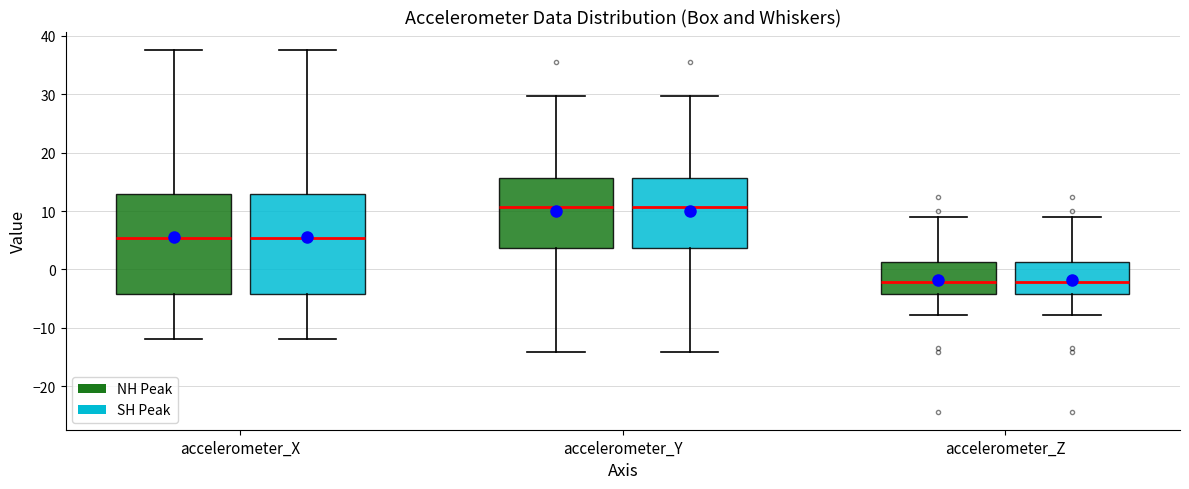

Reading left to right, read every box against the y-axis: the position of its median line, the range the box covers, and the ends of its whiskers. The values are not printed on the chart, so give them approximately, as read against the axis.

accelerometer_X (NH Peak): median 5, box -4 to 13, whiskers -12 to 38
accelerometer_X (SH Peak): median 5, box -4 to 13, whiskers -12 to 38
accelerometer_Y (NH Peak): median 11, box 4 to 16, whiskers -14 to 30
accelerometer_Y (SH Peak): median 11, box 4 to 16, whiskers -14 to 30
accelerometer_Z (NH Peak): median -2, box -4 to 1, whiskers -8 to 9
accelerometer_Z (SH Peak): median -2, box -4 to 1, whiskers -8 to 9